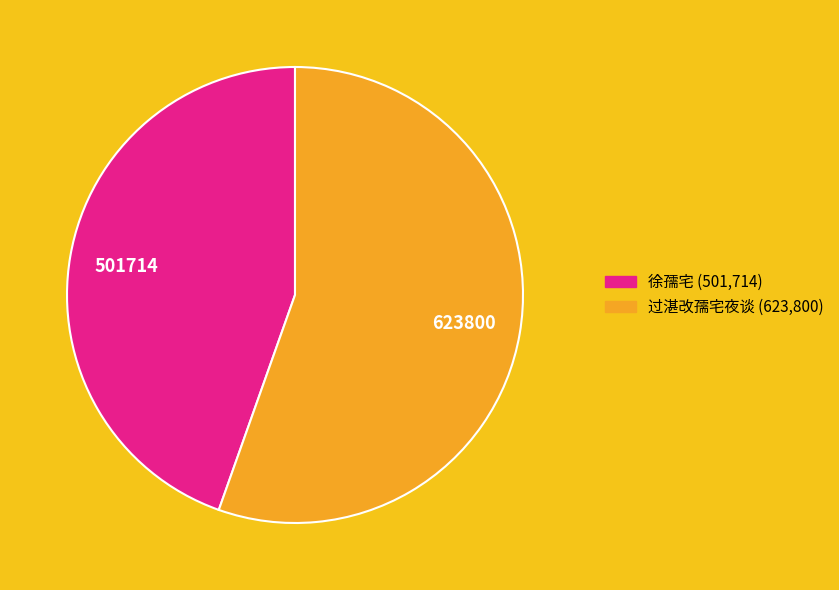

Is there any slice that represents more than half of the pie?

Yes